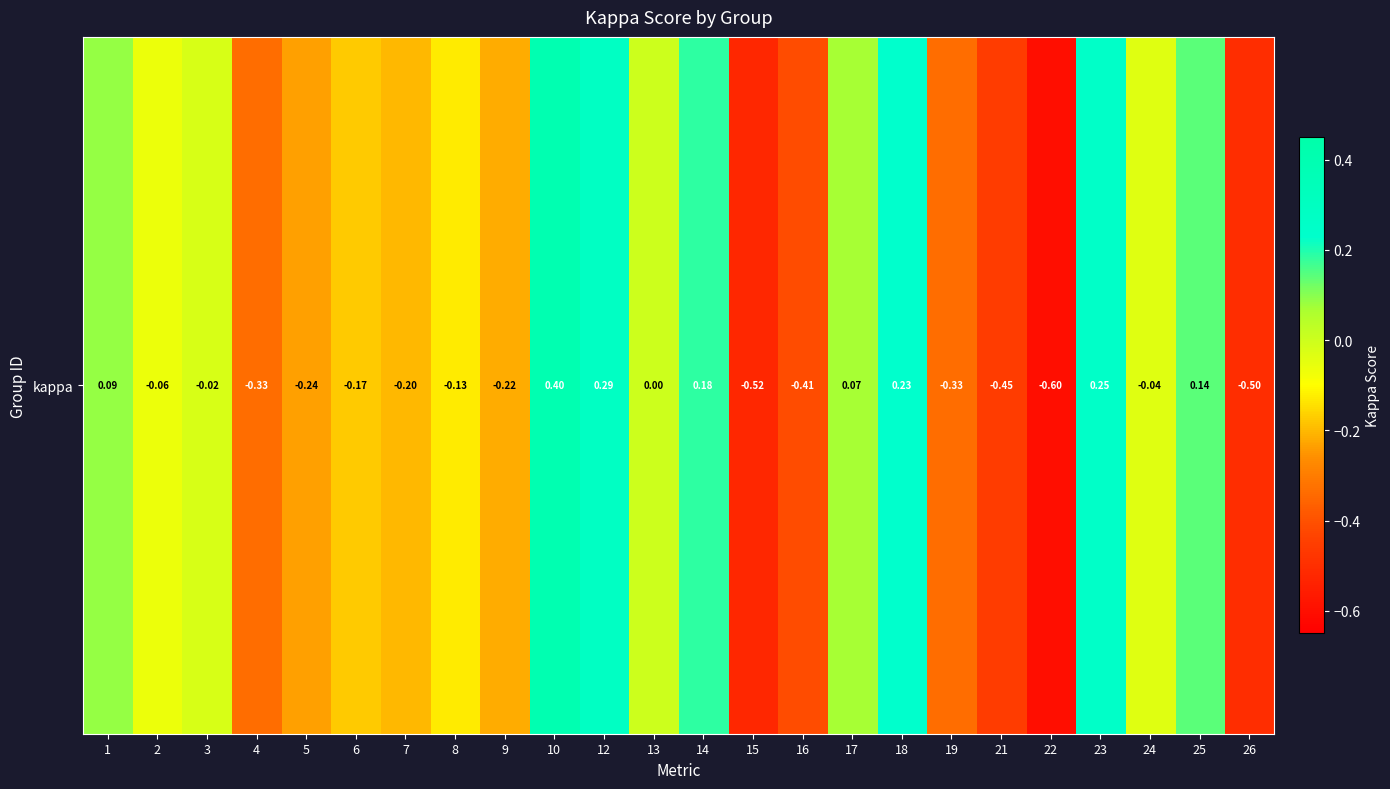

What is the difference between the maximum and minimum values?

1.0